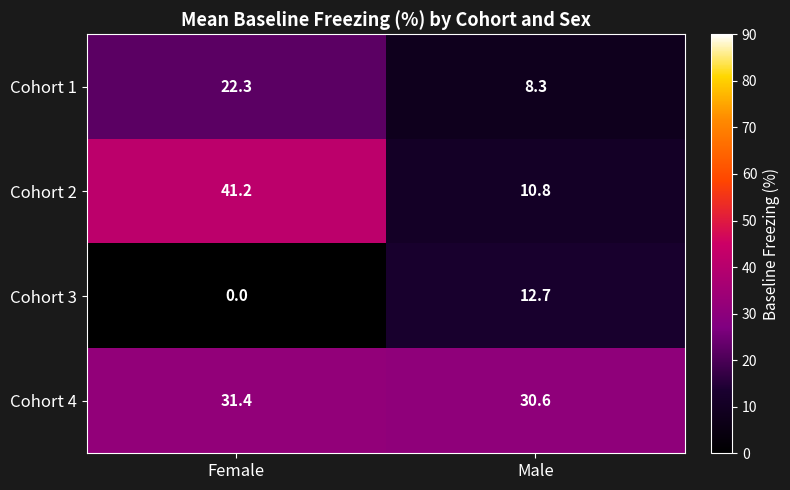

How many data points does each series have?

2